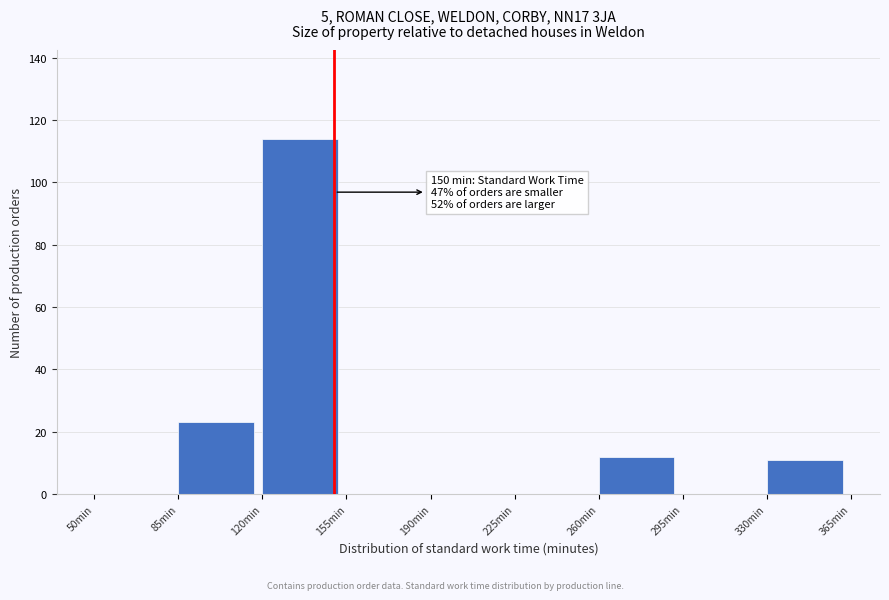

Over which range of the x-axis is the bar tallest?

120 to 155